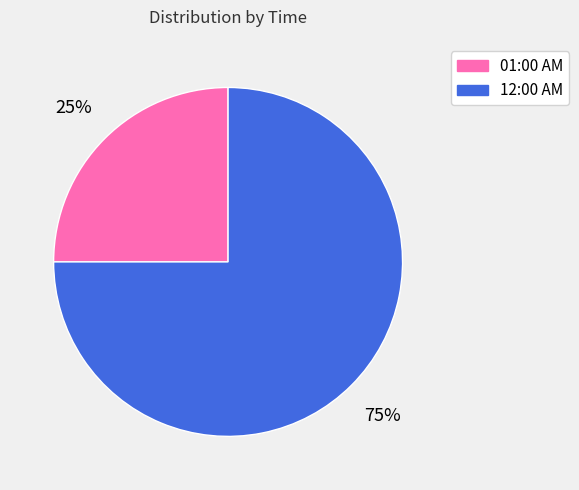

What is the smallest slice in the pie chart?

01:00 AM